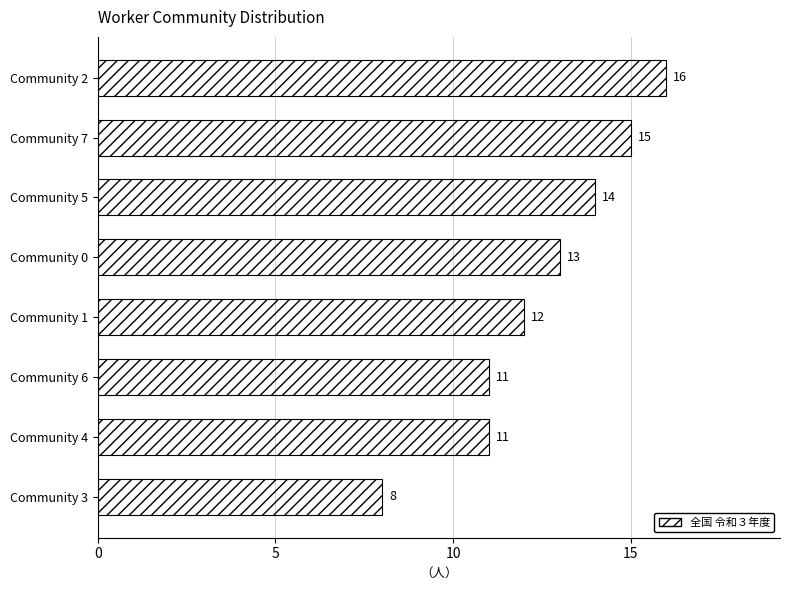

What is the minimum value shown in the chart?

8